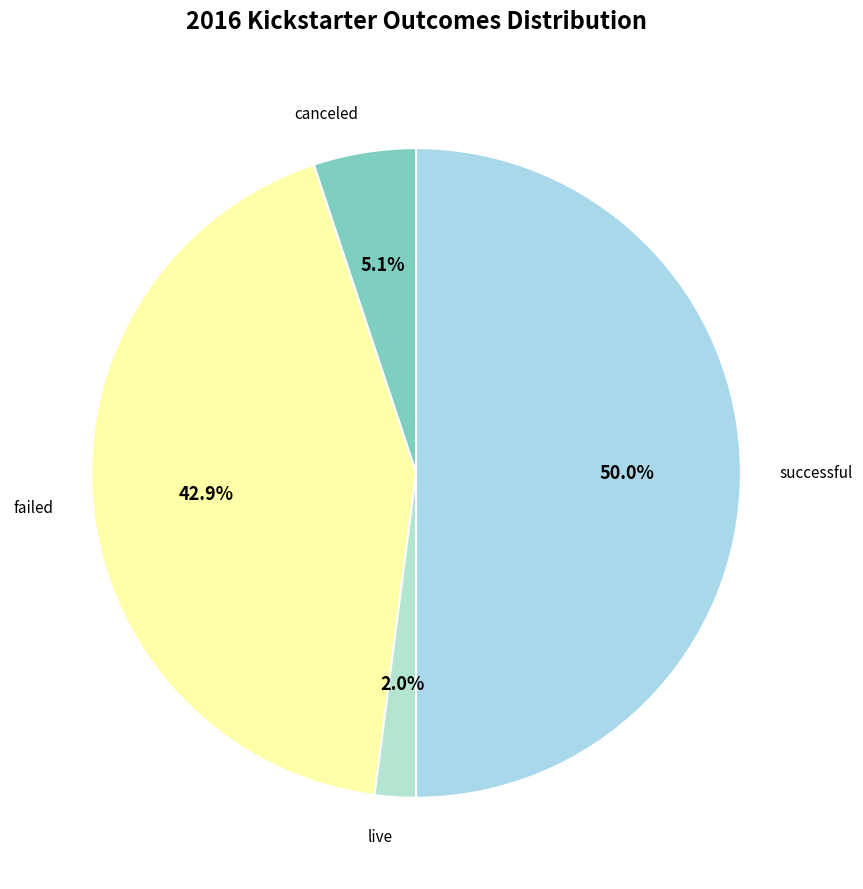

What portion of the pie excludes successful?

50.0%